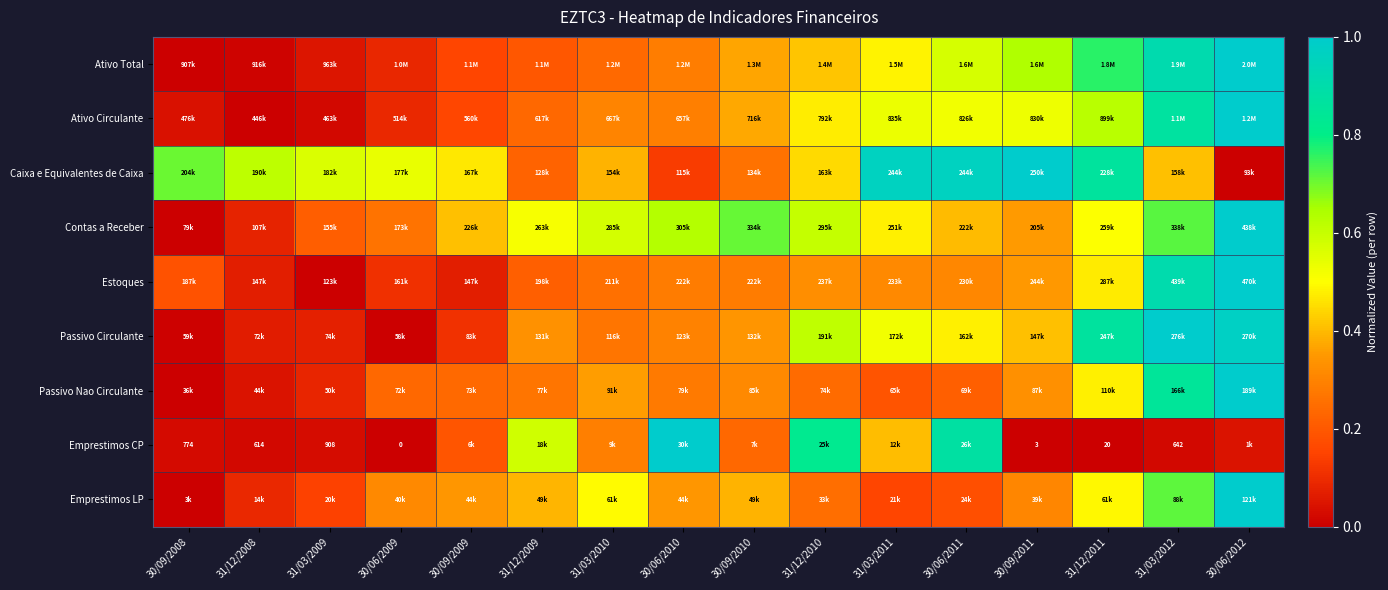

Which category has the highest value across all series?

30/06/2012